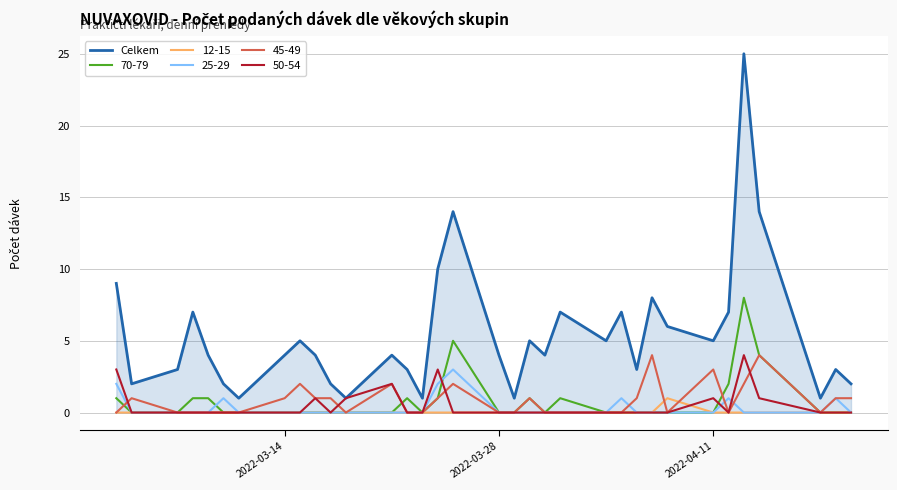

True or false: 70-79 and Celkem intersect in this chart.

False